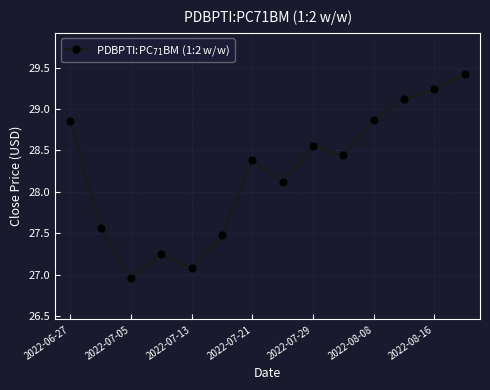

What is the sum of all values?

395.3